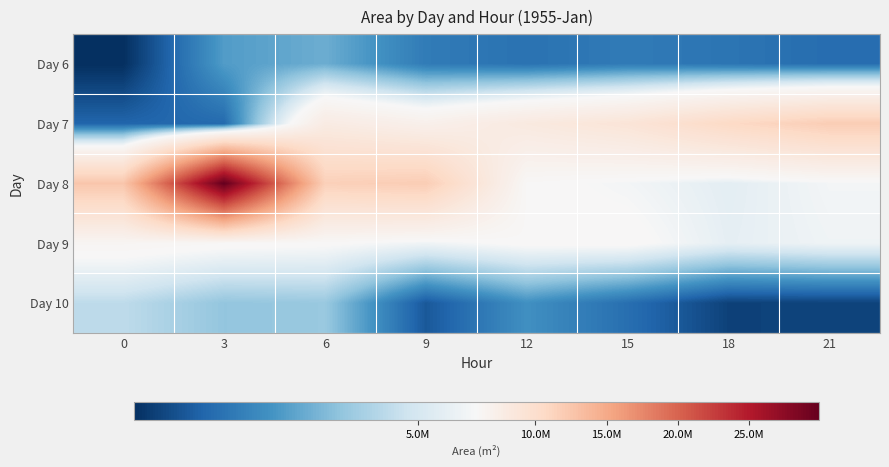

Which has a higher value, 6 or 9?

6